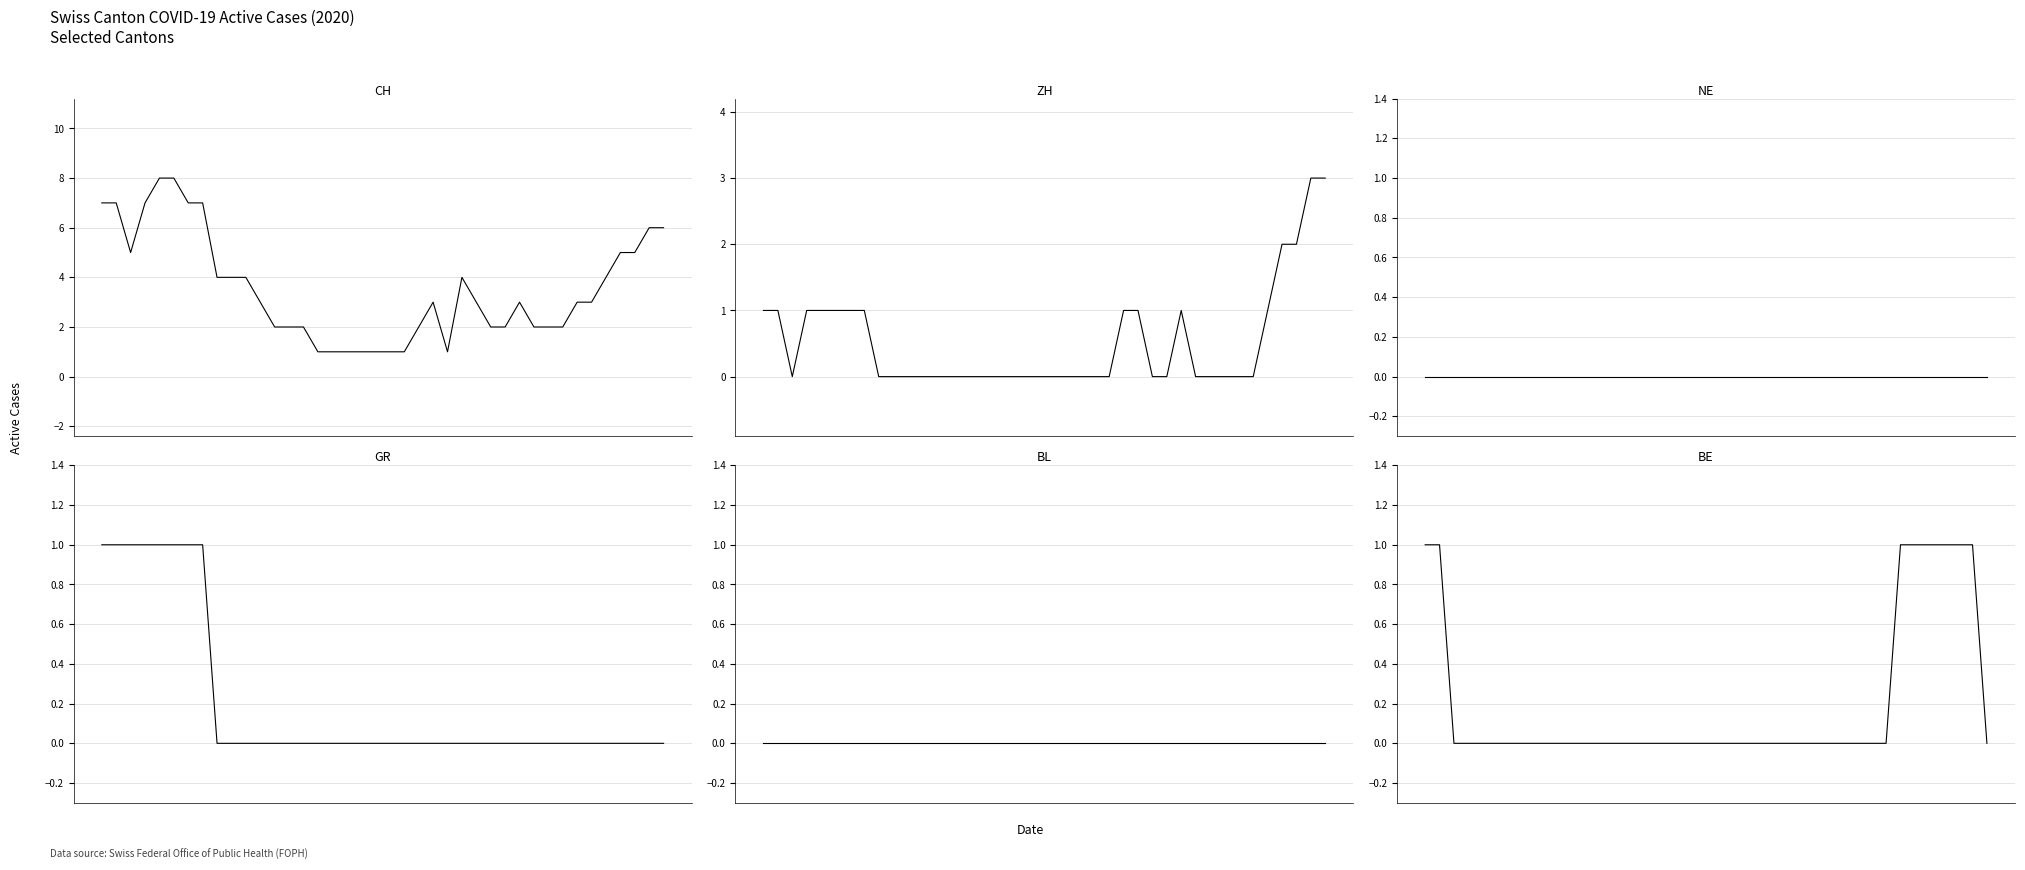

True or false: BL and CH intersect in this chart.

False